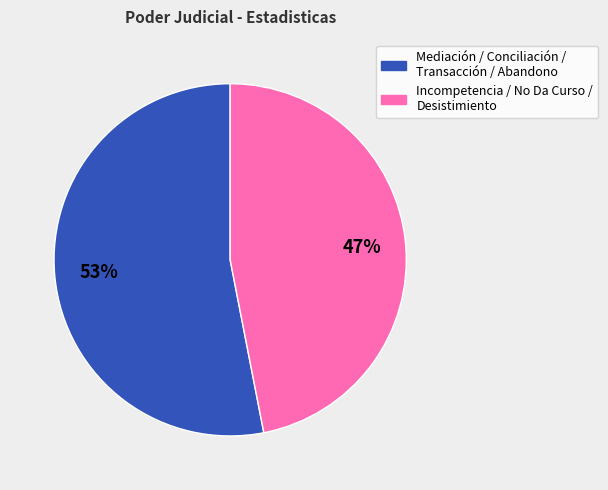

Does any single category account for the majority?

Yes